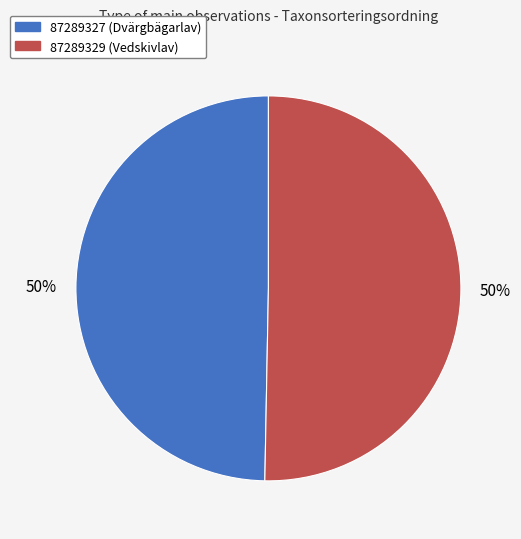

The 87289329 slice represents 38% of the pie. True or false?

False